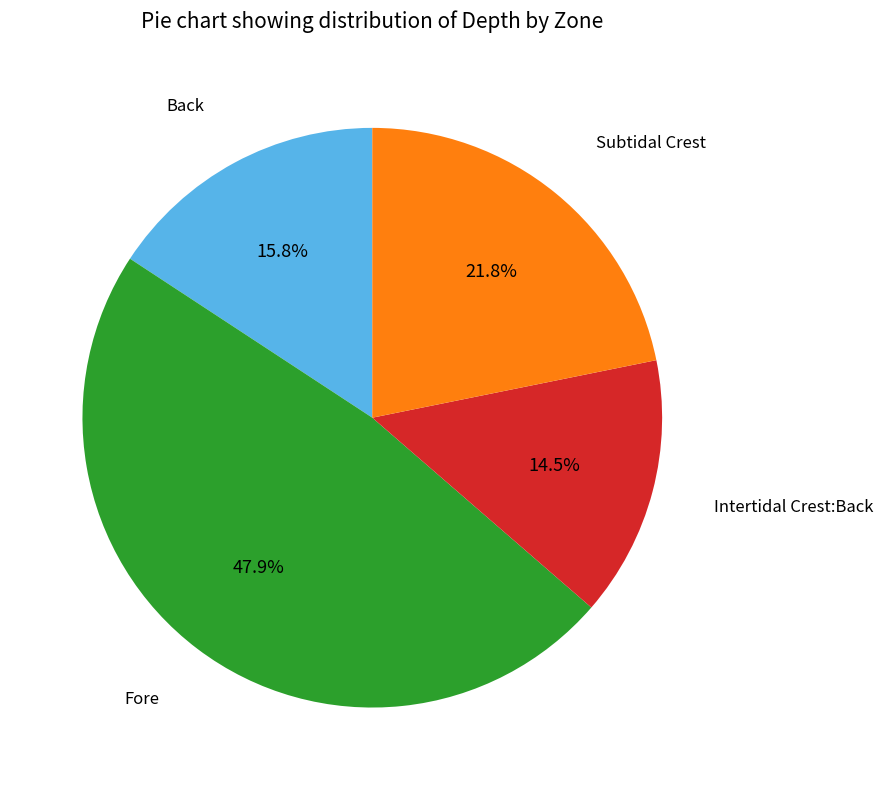

How many segments does this pie chart have?

4